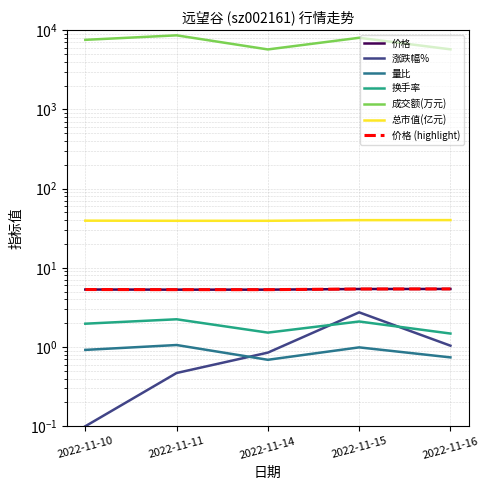

The 价格 series shows 2.0 at 2022-11-10. True or false?

False